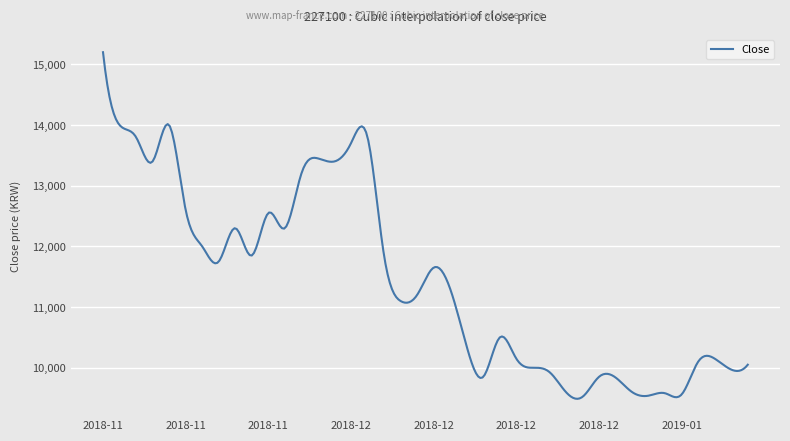

Count the number of categories in the chart.

300